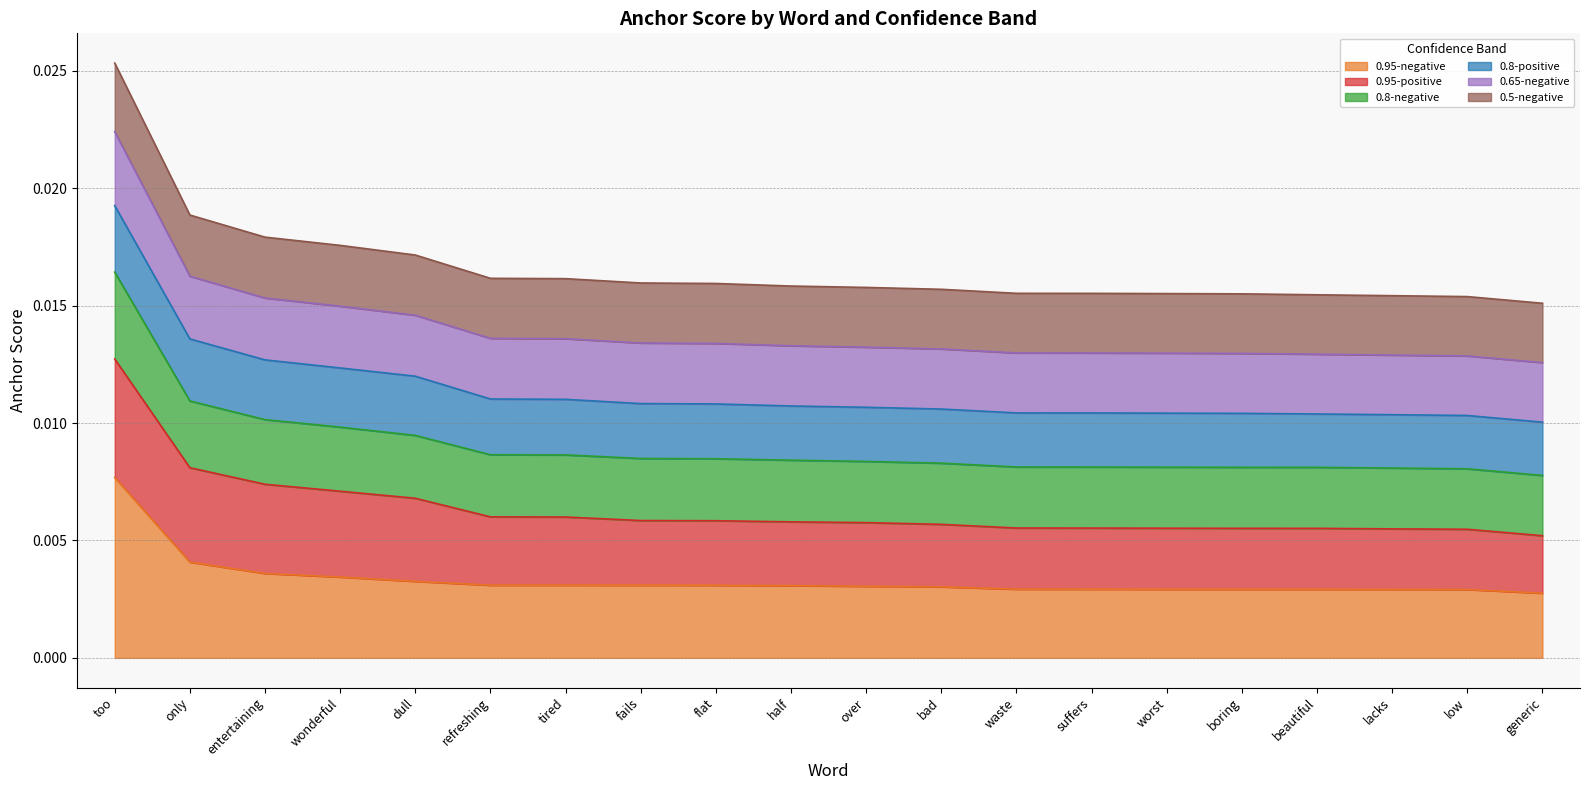

Between waste and low, which is larger?

waste